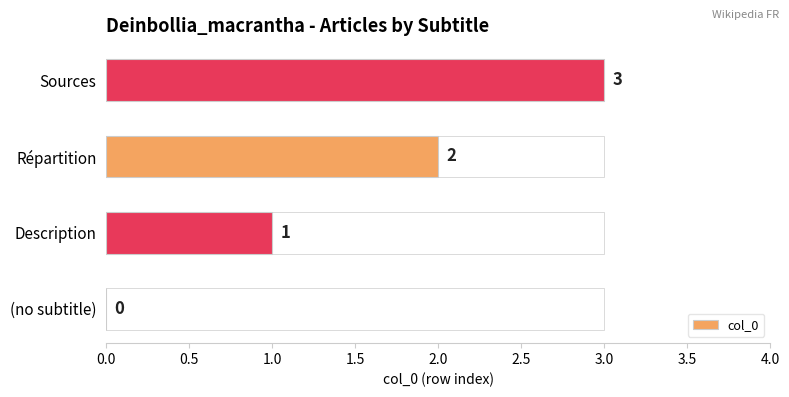

What is the sum of all values?

6